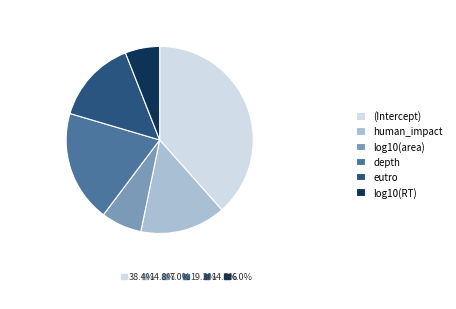

Is there any slice that represents more than half of the pie?

No